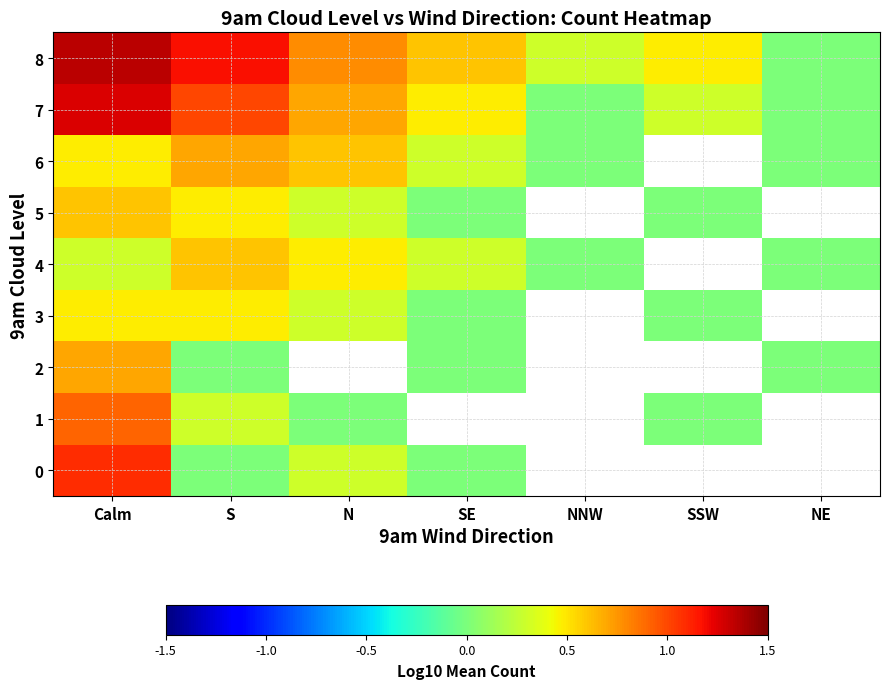

Where is 4 nearest to the value 0?

NNW